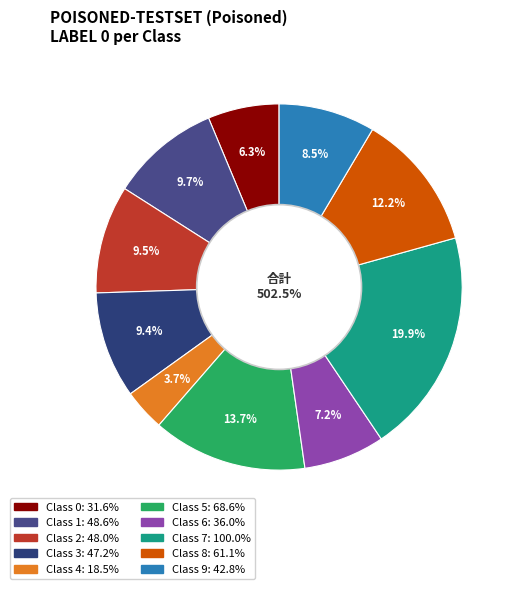

How many segments does this pie chart have?

10